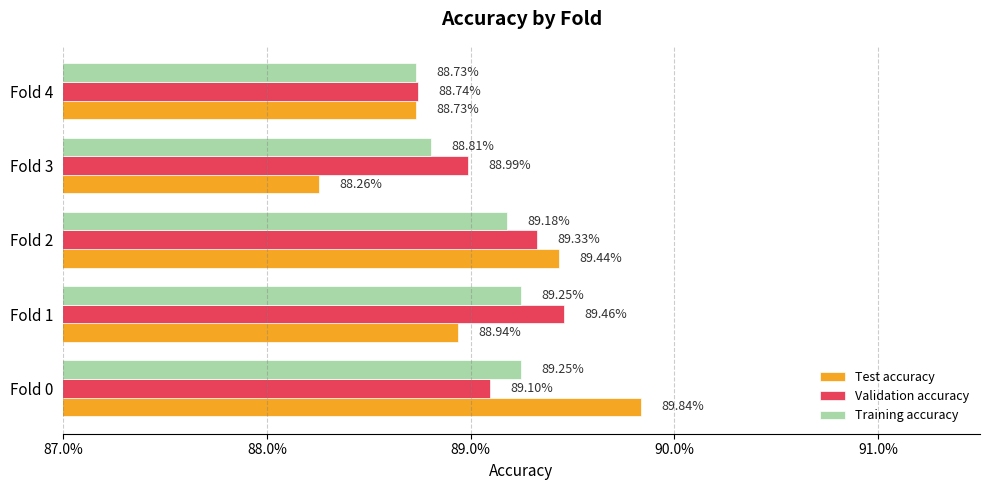

What position from the right is 88.0%?

4